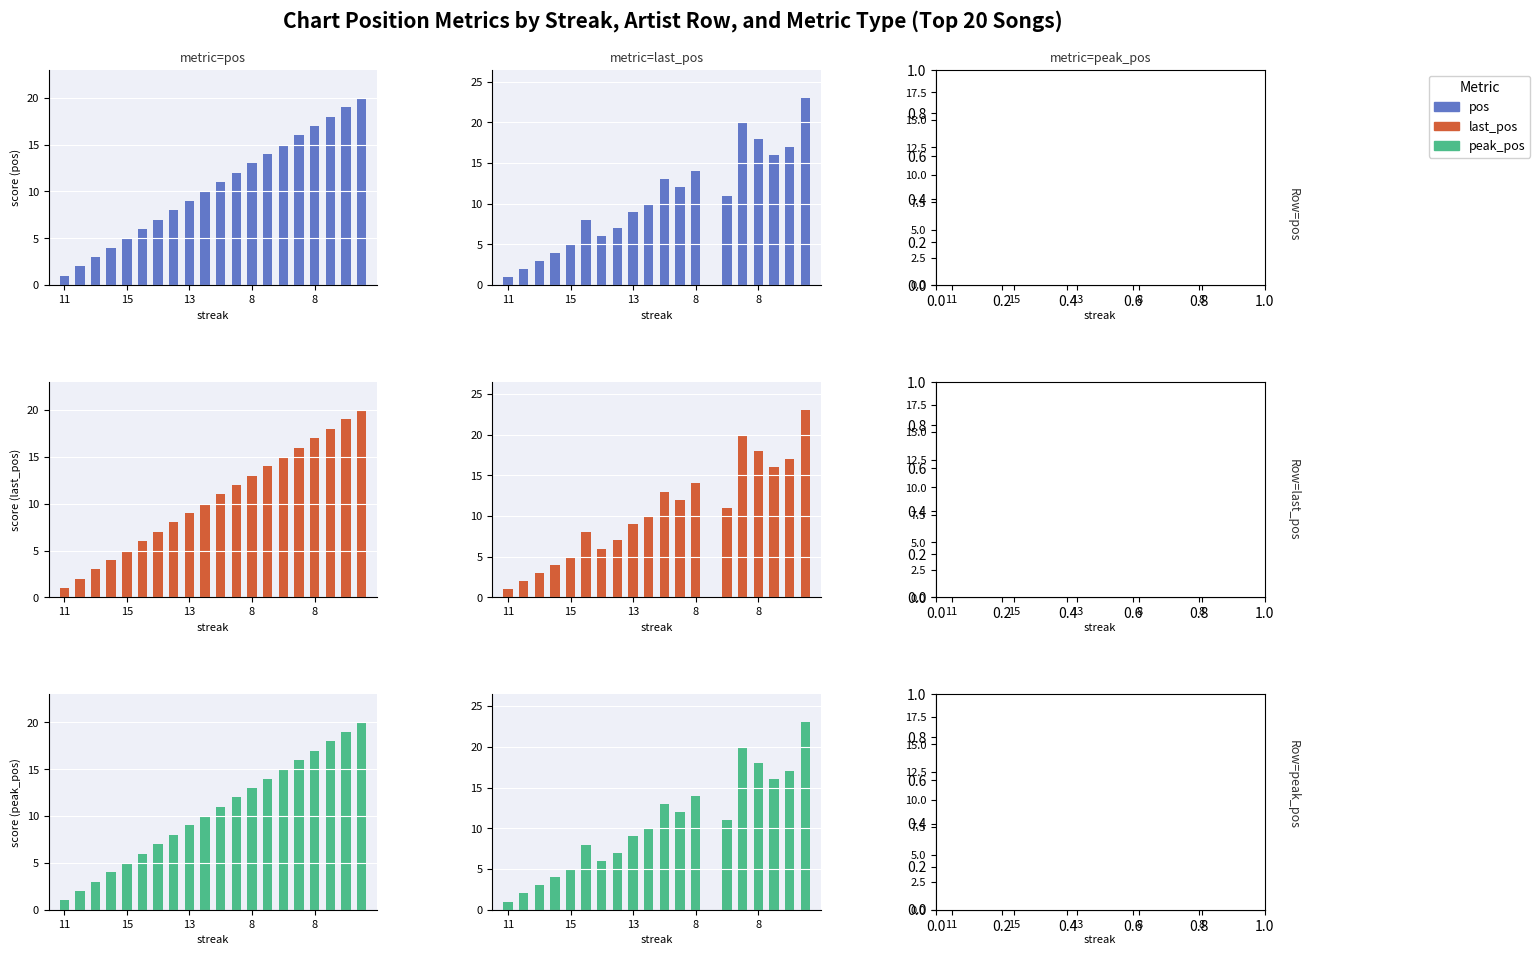

What are all the series names shown in the legend?

pos, last_pos, peak_pos